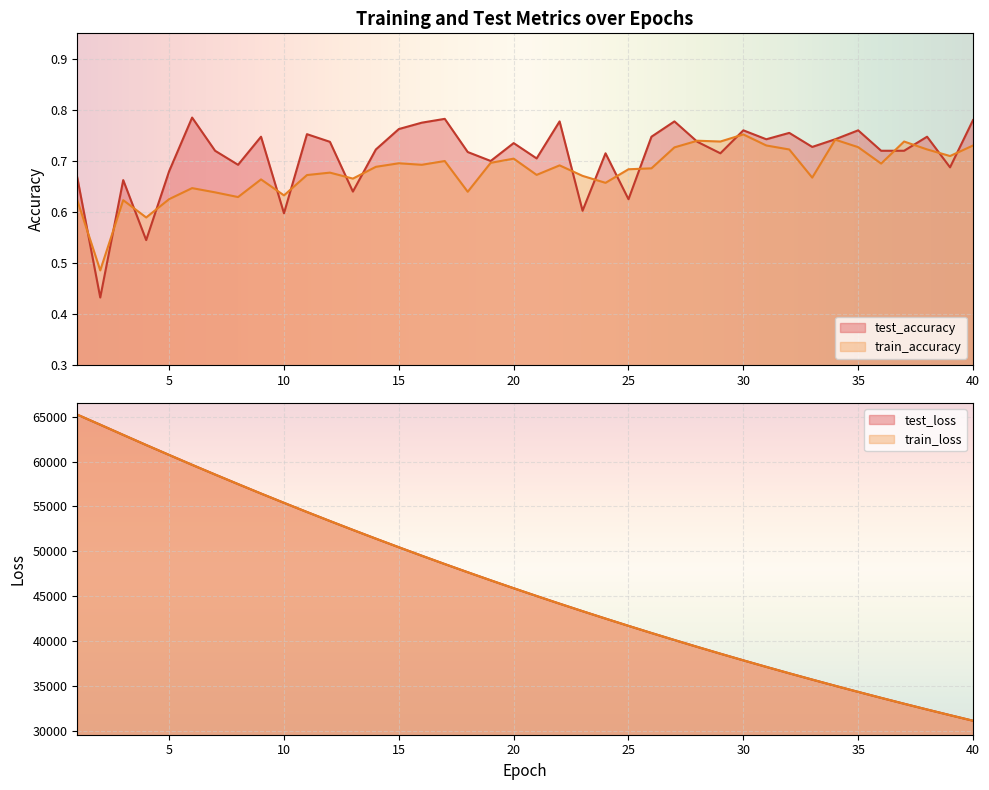

How many categories are shown in the chart?

40